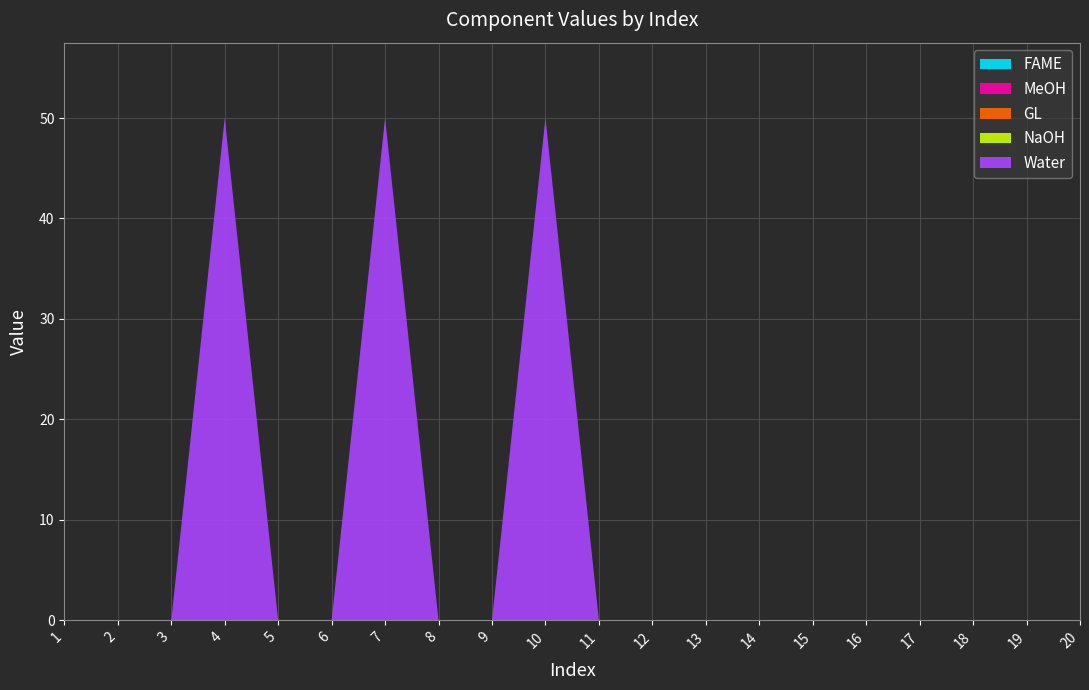

Reading left to right, list all the values displayed in this chart.

FAME: 0	0	0	0	0	0	0	0	0	0	0	0	0	0	0	0	0	0	0	0
MeOH: 0	0	0	0	0	0	0	0	0	0	0	0	0	0	0	0	0	0	0	0
GL: 0	0	0	0	0	0	0	0	0	0	0	0	0	0	0	0	0	0	0	0
NaOH: 0	0	0	0	0	0	0	0	0	0	0	0	0	0	0	0	0	0	0	0
Water: 0	0	0	50	0	0	50	0	0	50	0	0	0	0	0	0	0	0	0	0